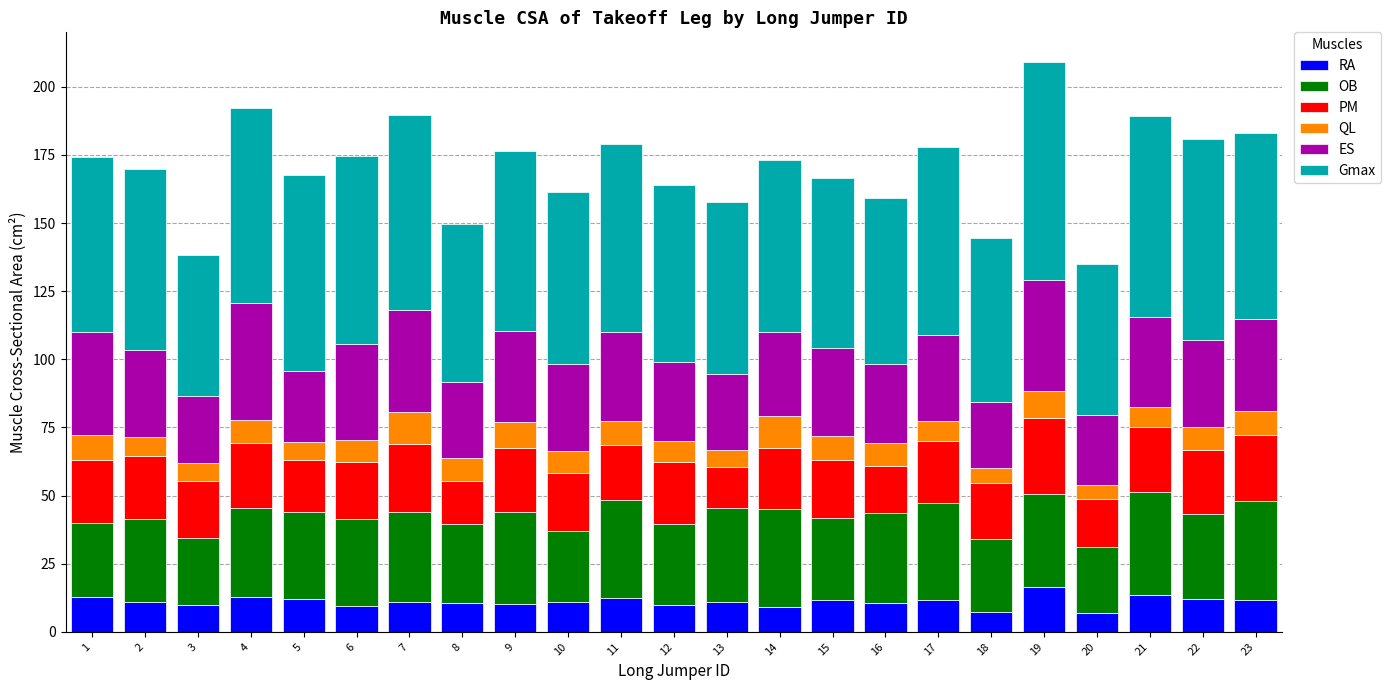

What is the highest value of the RA series?

16.3